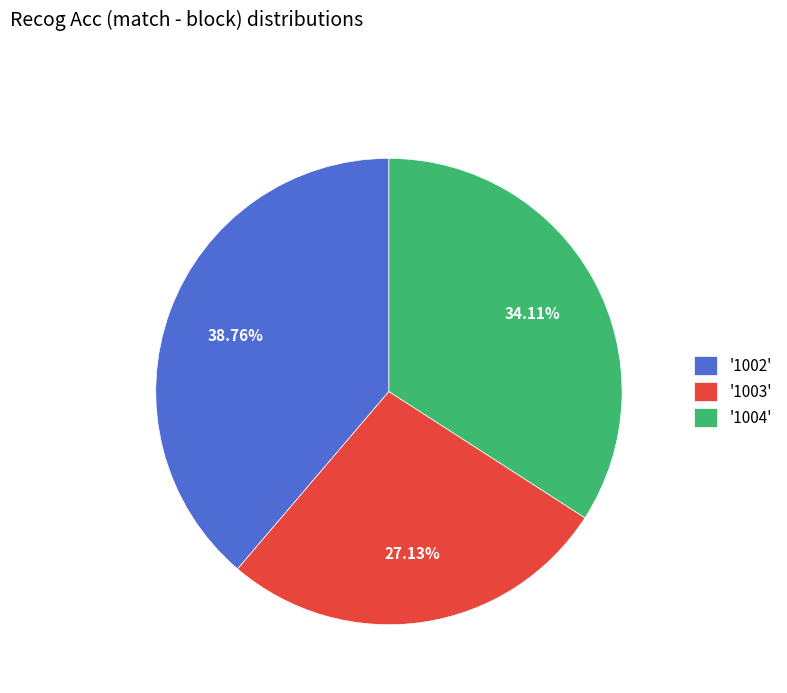

Is there any slice that represents more than half of the pie?

No